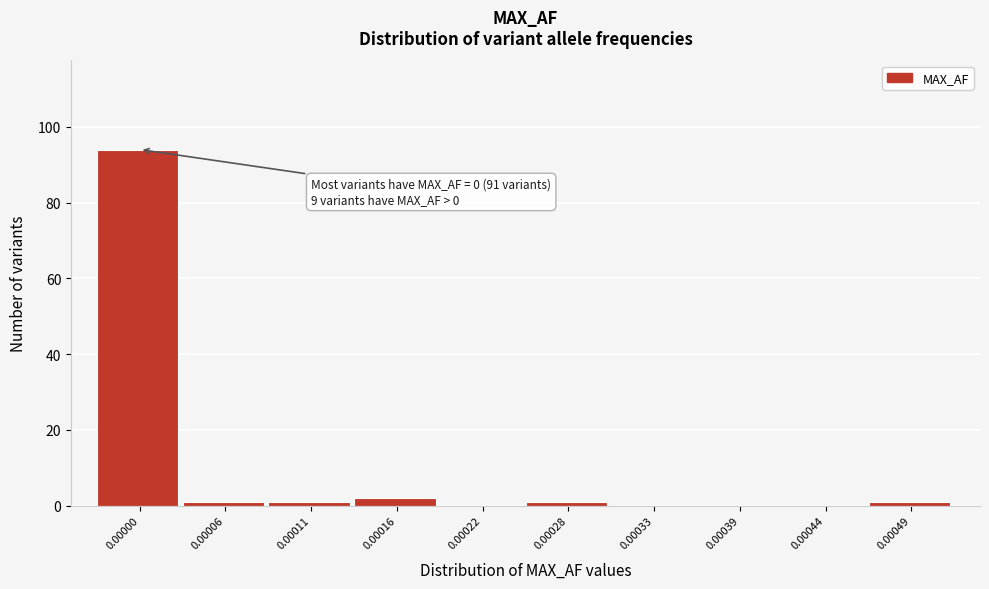

Reading left to right, list all the values displayed in this chart.

0.00000=94	0.00006=1	0.00011=1	0.00016=2	0.00022=0	0.00028=1	0.00033=0	0.00039=0	0.00044=0	0.00049=1